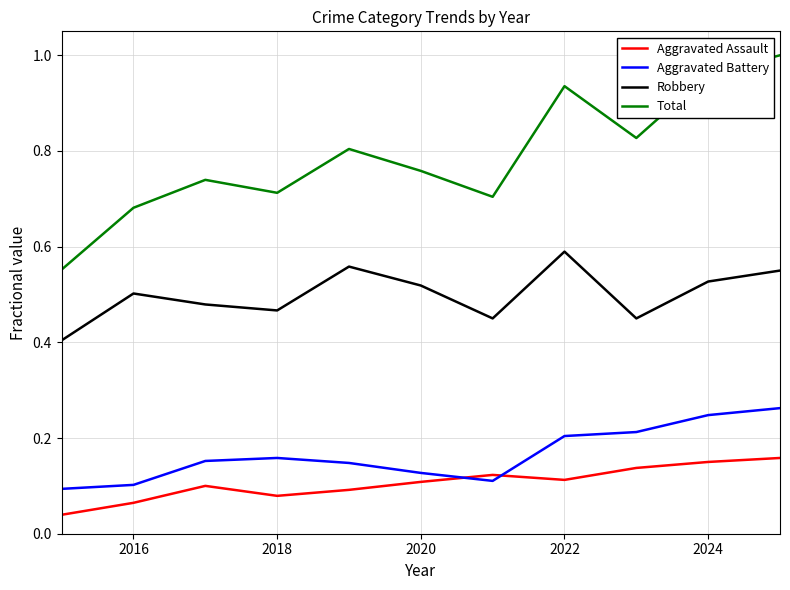

List the series in order of their peak value, highest first.

Total, Robbery, Aggravated Battery, Aggravated Assault